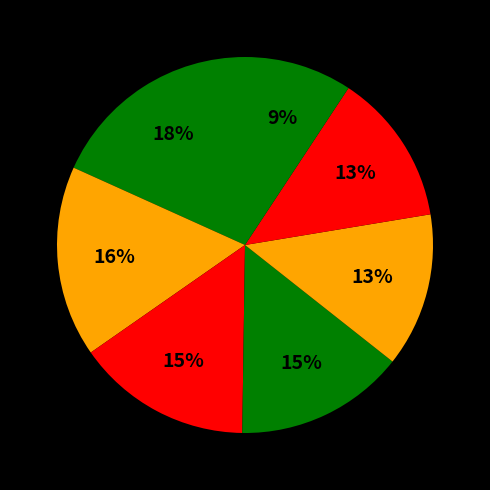

Count the number of slices in the pie.

7